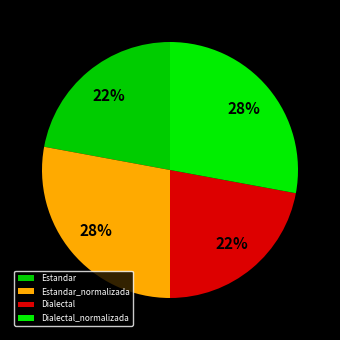

To the nearest percent, what is the difference between the largest and smallest slice percentages?

6%